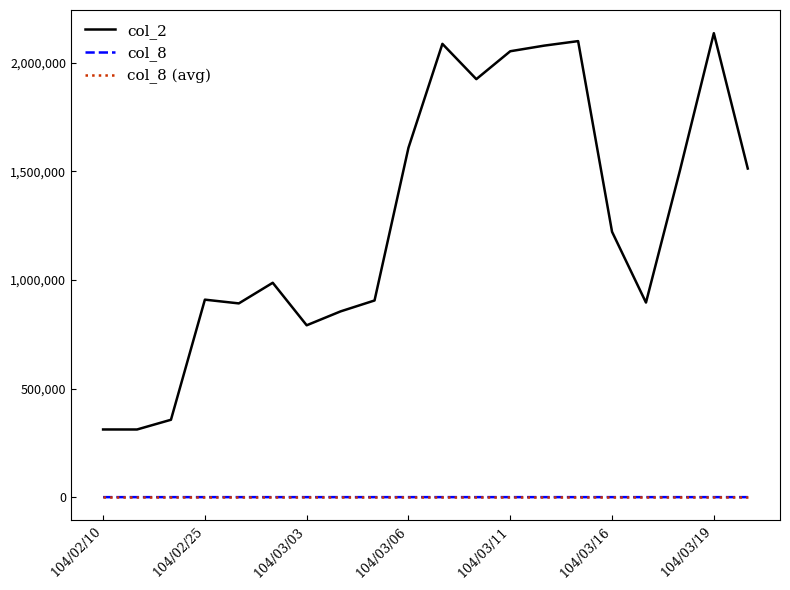

Which series has the widest spread of values?

col_2